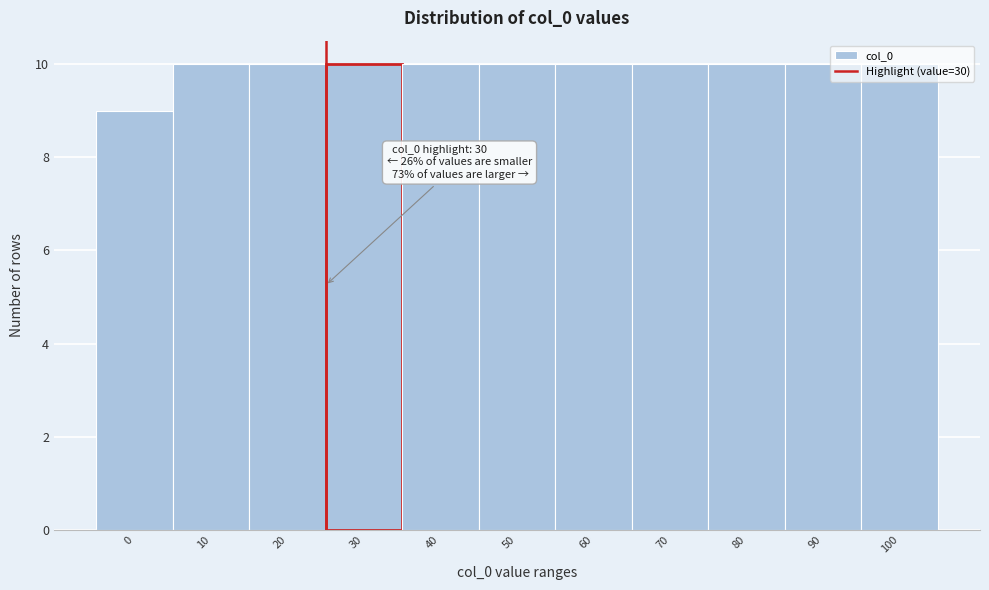

What is the value of the 3rd bar from the left?

10